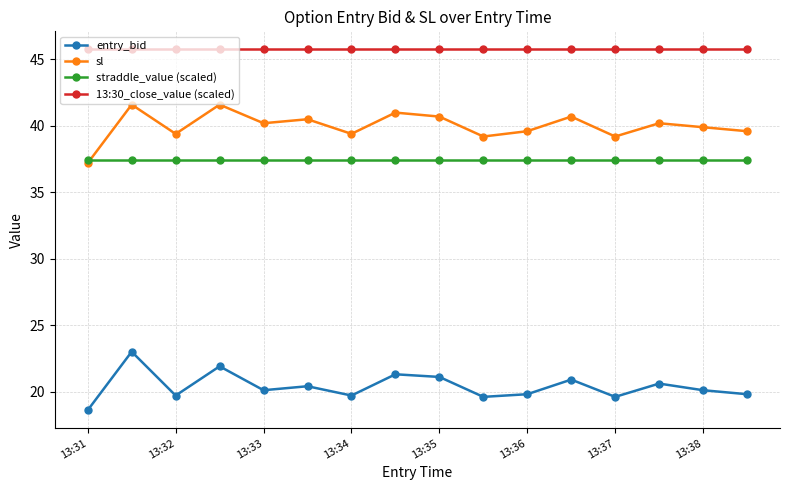

What is the difference between the second highest and second lowest values in the sl series?

2.4